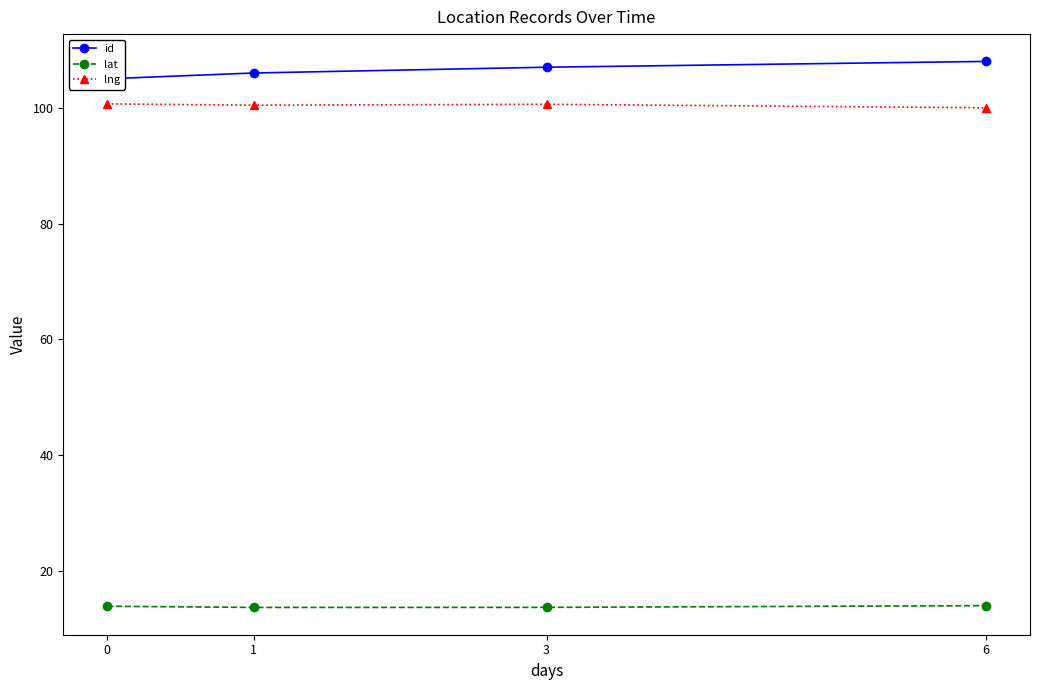

What is the difference between the maximum and minimum values in the lat series?

0.3